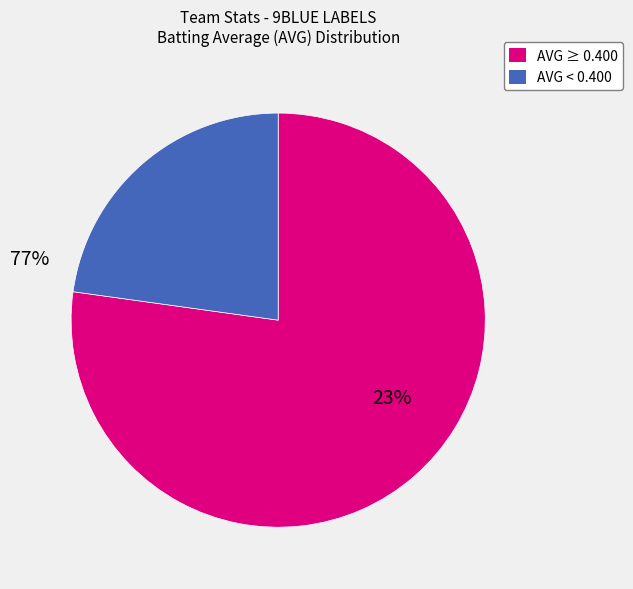

Does any single category account for the majority?

Yes